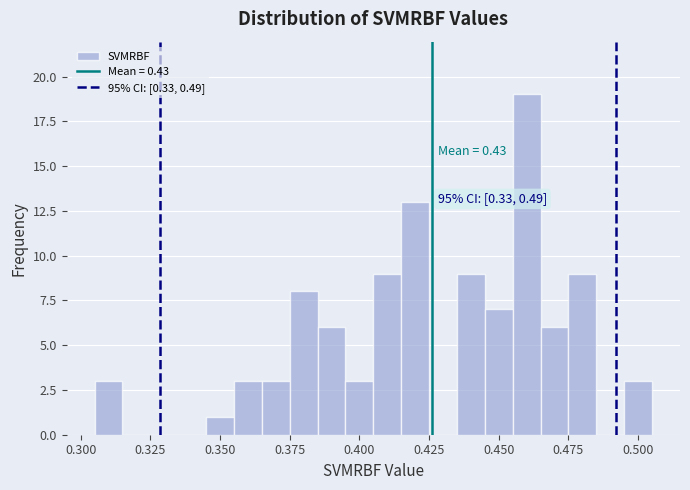

Read against the x-axis, roughly where is the centre of the tallest bar?

0.460